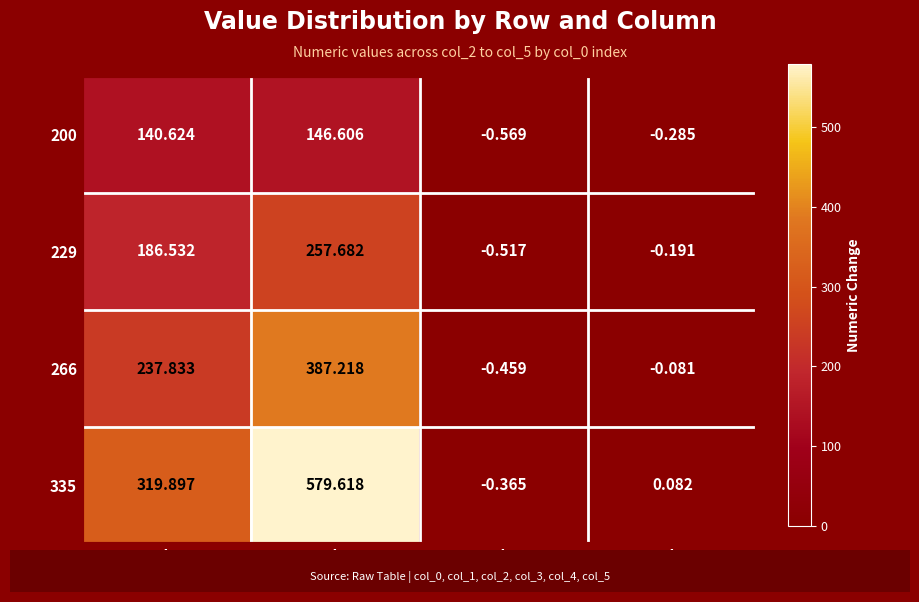

List the series in order of their overall mean, highest first.

335, 266, 229, 200